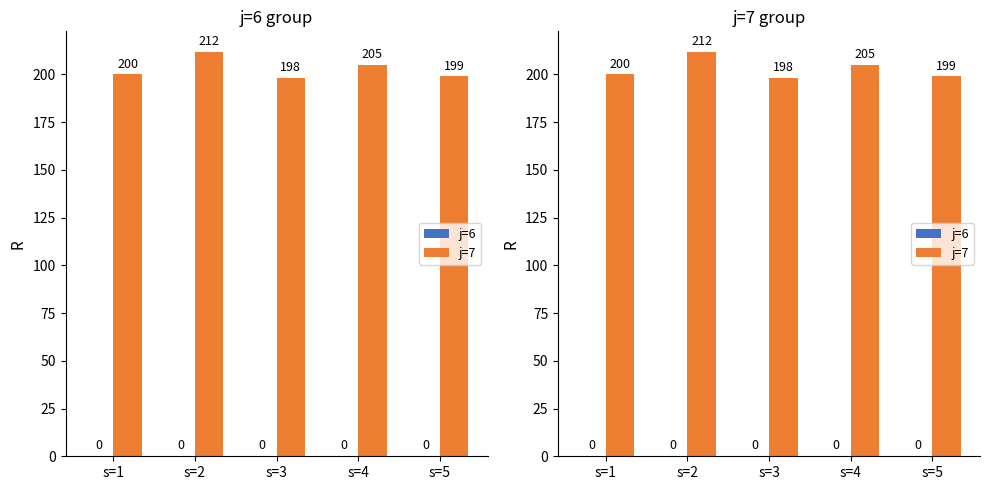

What are all the series names shown in the legend?

j=6, j=7